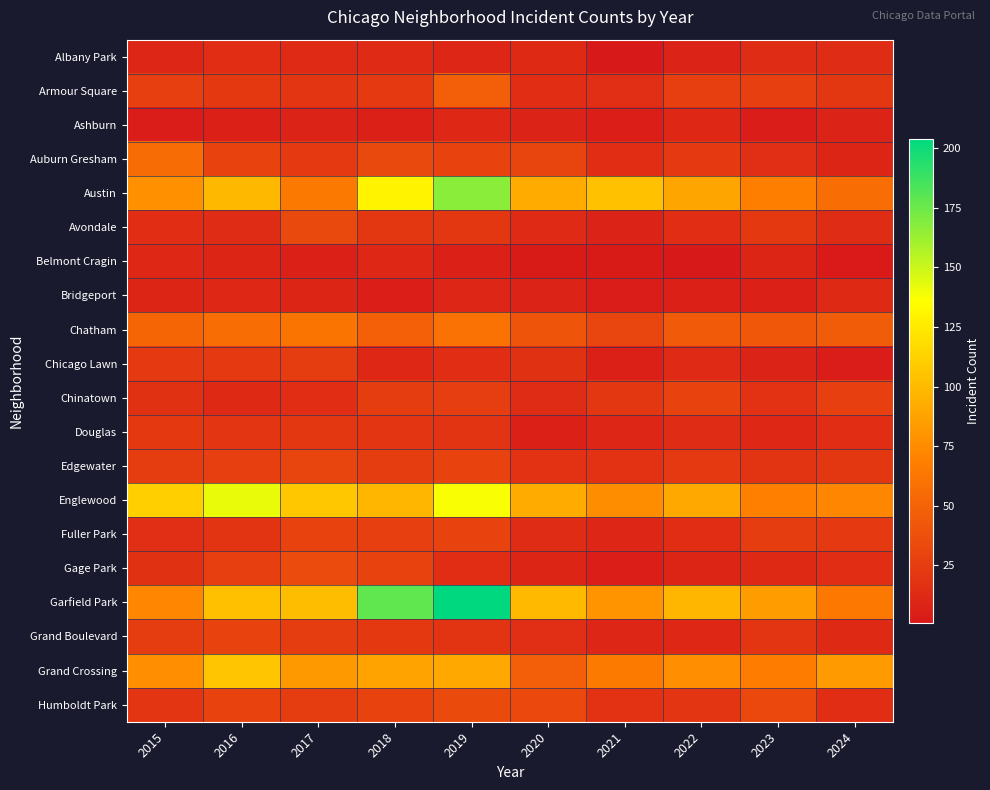

List the series in order of their peak value, highest first.

Garfield Park, Austin, Englewood, Grand Crossing, Chatham, Auburn Gresham, Armour Square, Gage Park, Humboldt Park, Avondale, Edgewater, Fuller Park, Grand Boulevard, Chinatown, Chicago Lawn, Douglas, Albany Park, Bridgeport, Ashburn, Belmont Cragin